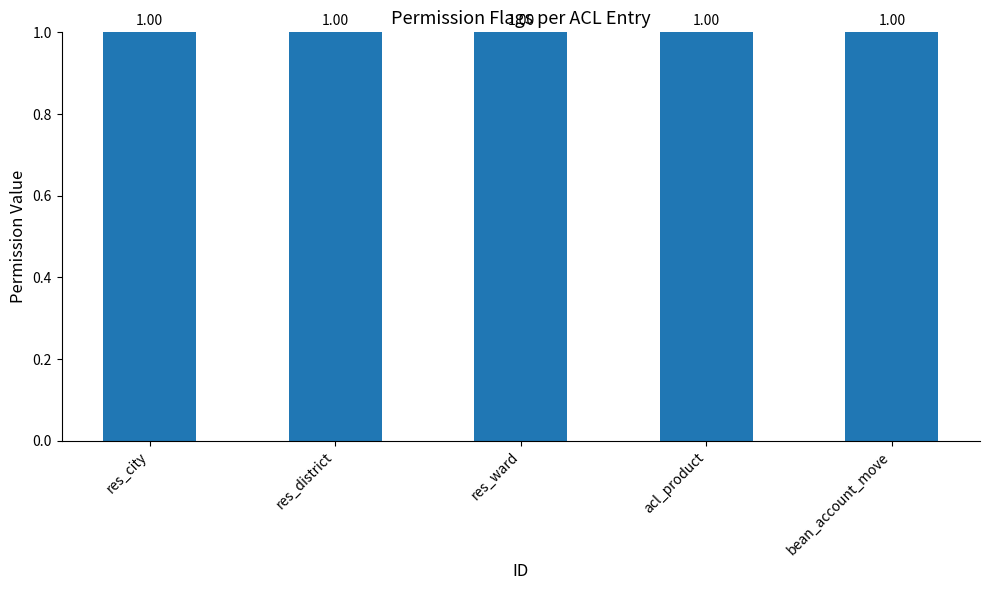

Is the value of perm_read at bean_account_move greater than the value of perm_create at res_city?

No